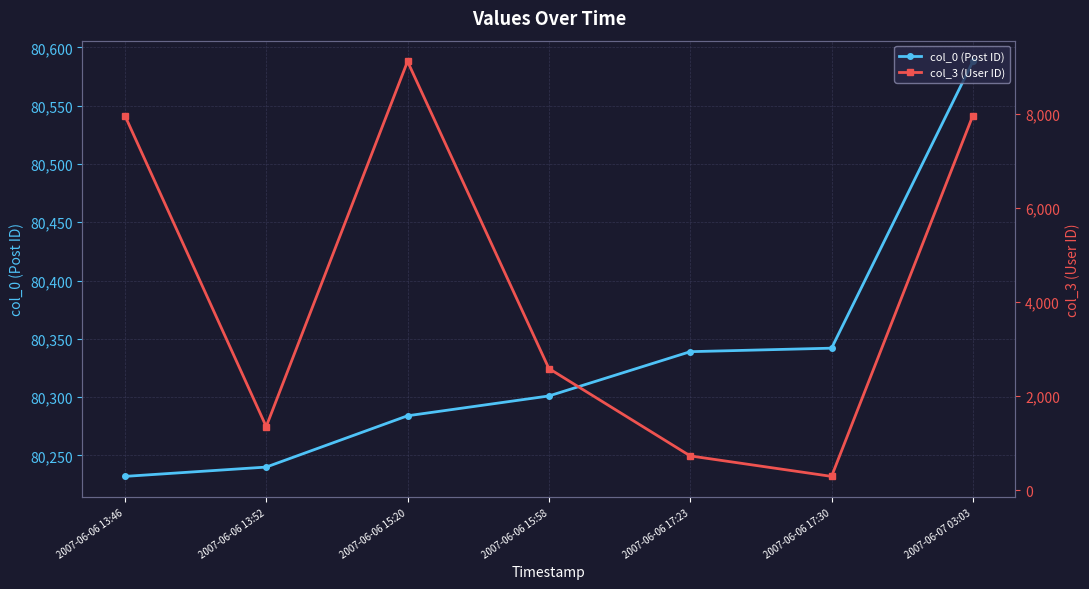

List the series in order of their peak value, lowest first.

col_3 (User ID), col_0 (Post ID)